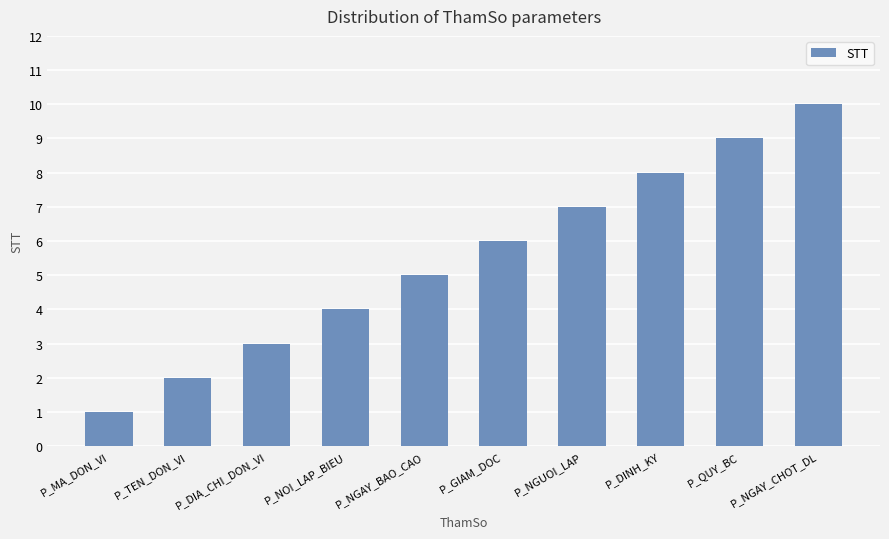

The value at P_GIAM_DOC is 6. True or false?

True